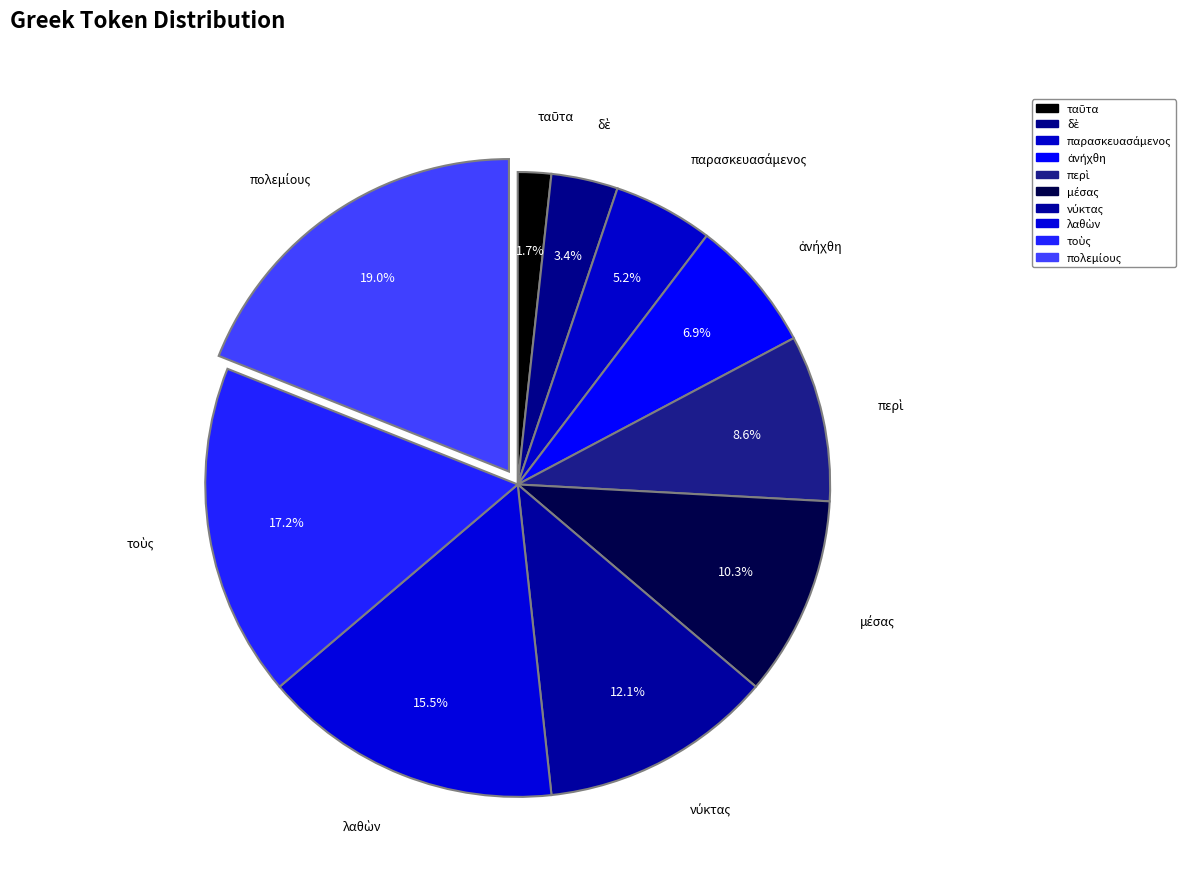

To the nearest percent, what is the average slice percentage?

10%